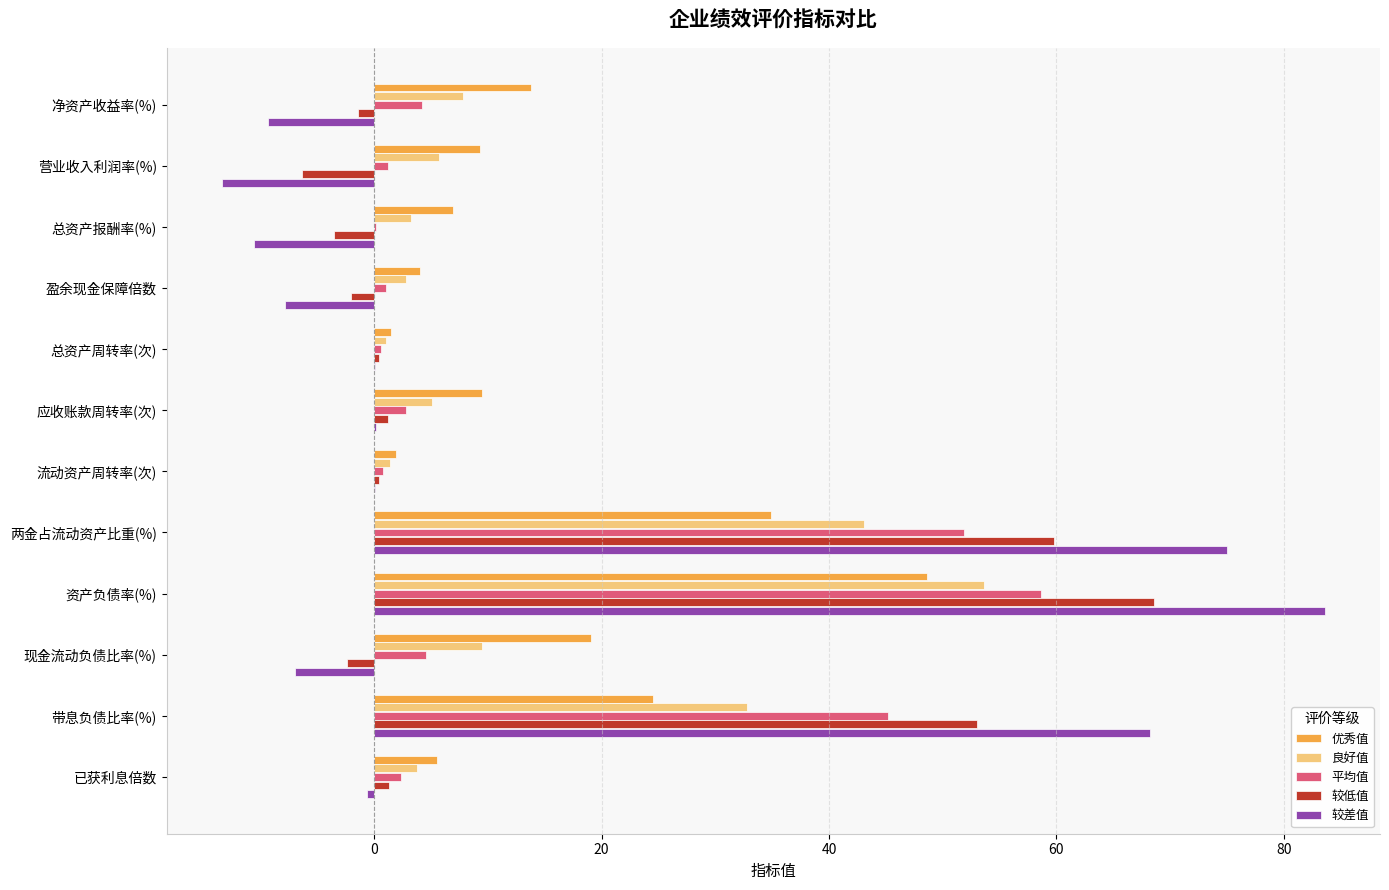

What is the sum of all 平均值 values?

173.5